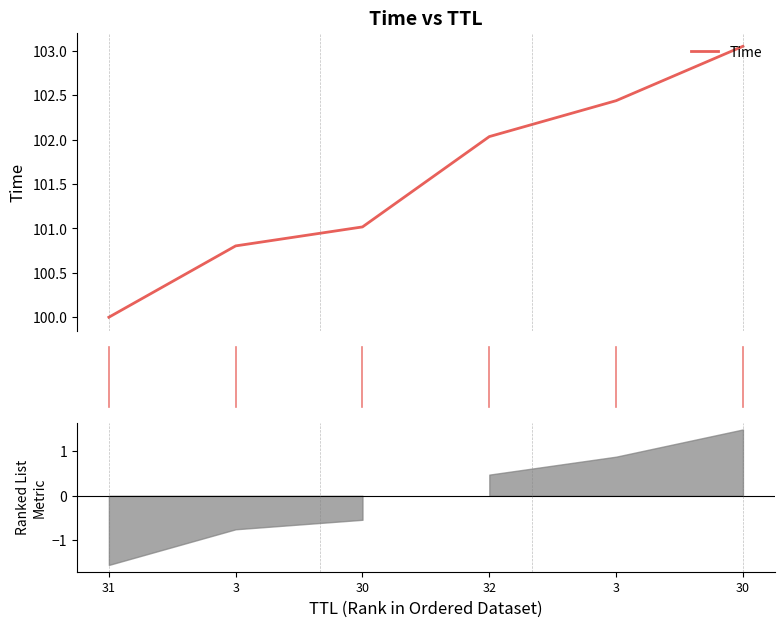

True or false: the data shows 102.0 at 32.

True